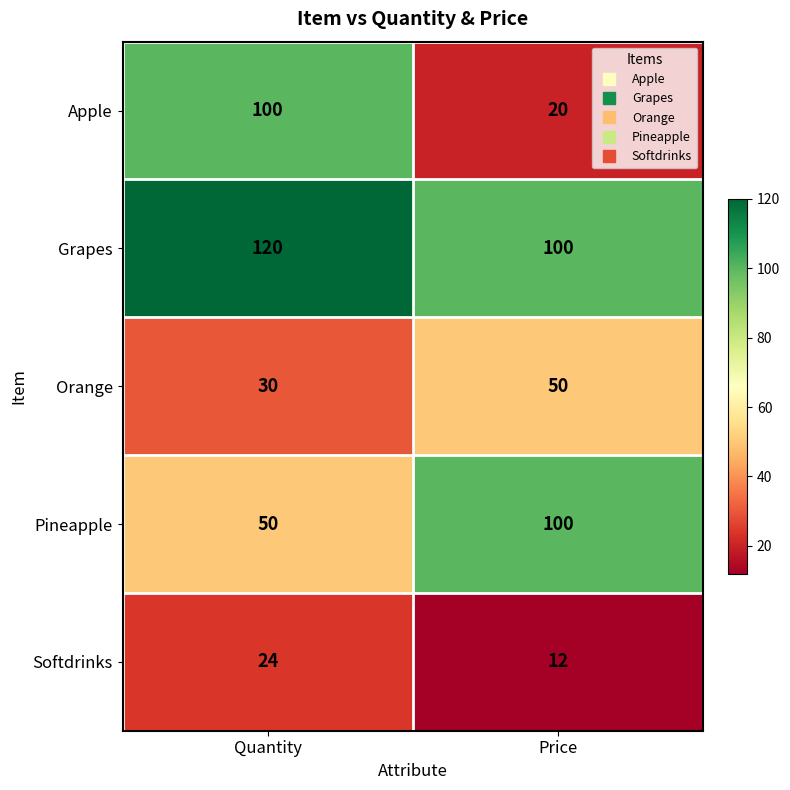

What is the difference between the maximum and minimum values in the Softdrinks series?

12